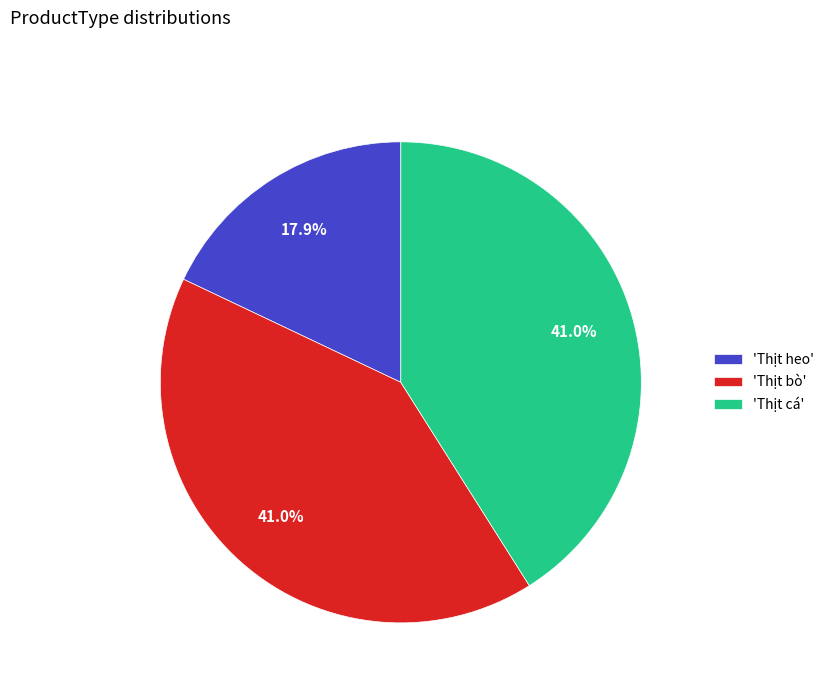

What is the smallest slice in the pie chart?

'Thịt heo'